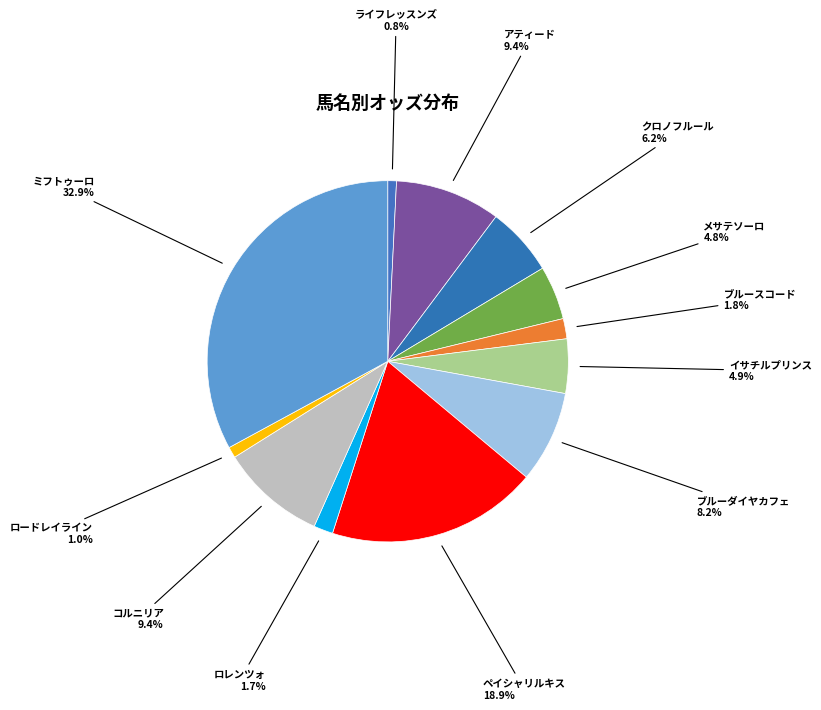

How many slices are in this pie chart?

12